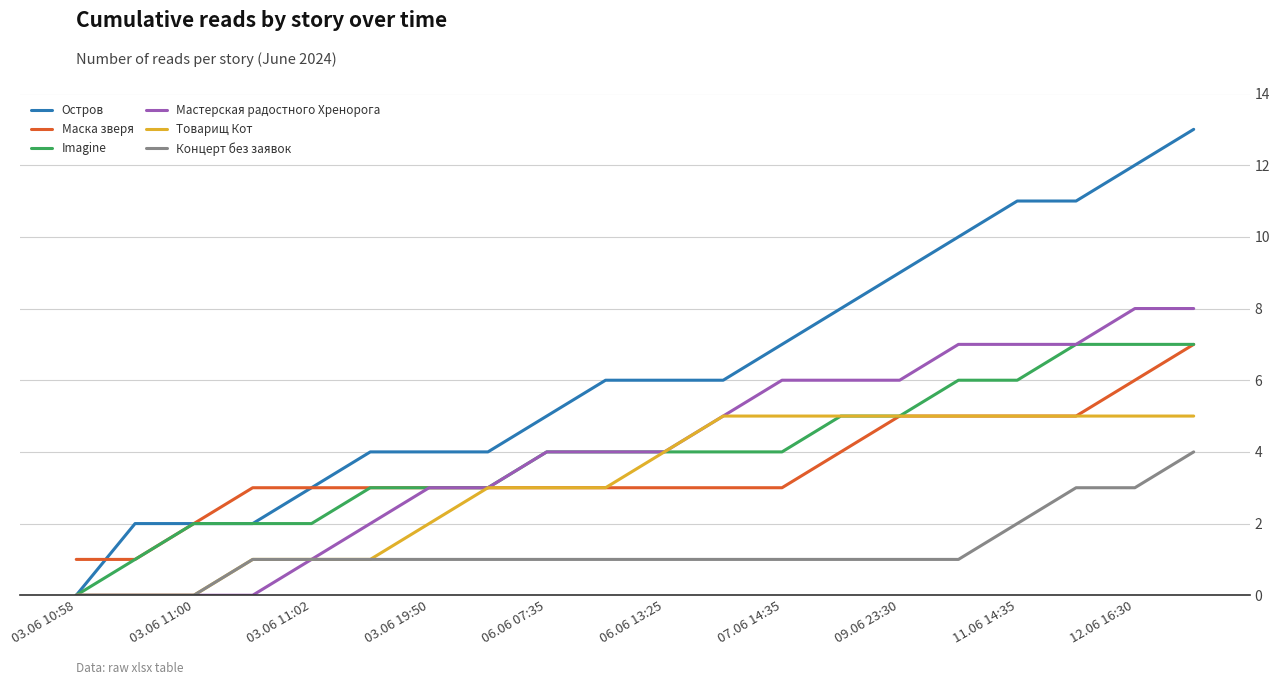

What is the maximum value for Концерт без заявок?

4